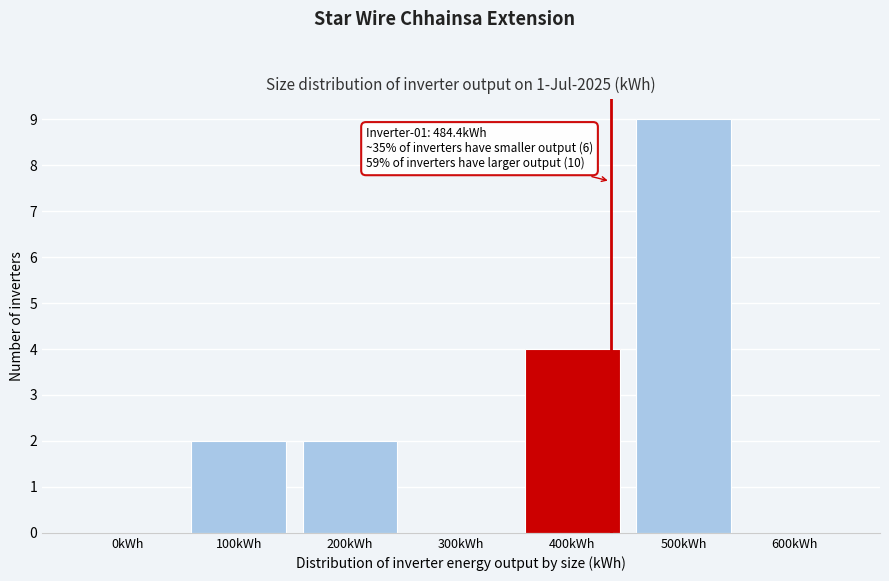

Reading left to right, what are all the values shown in this chart?

0kWh=0	100kWh=2	200kWh=2	300kWh=0	400kWh=4	500kWh=9	600kWh=0